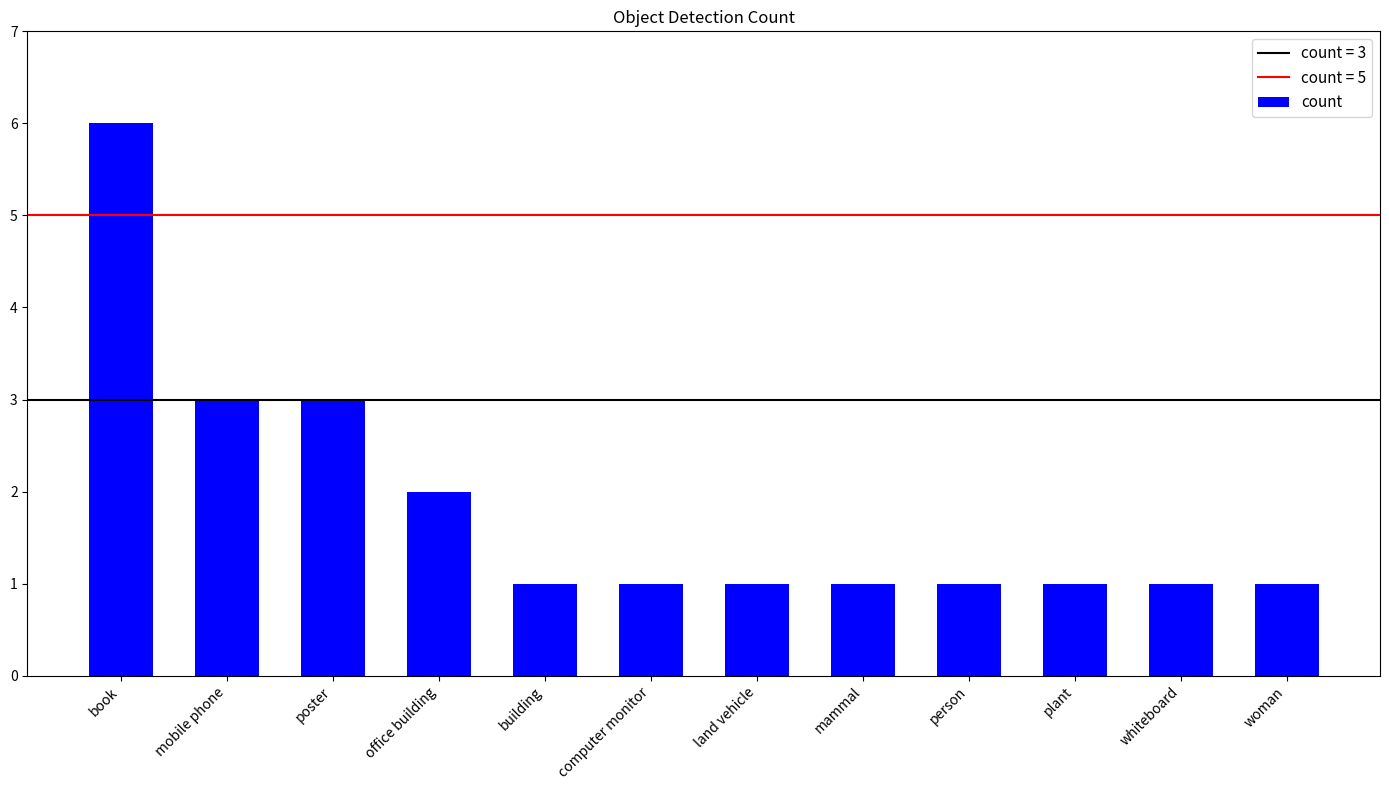

Is it true that the value at office building is 2?

True